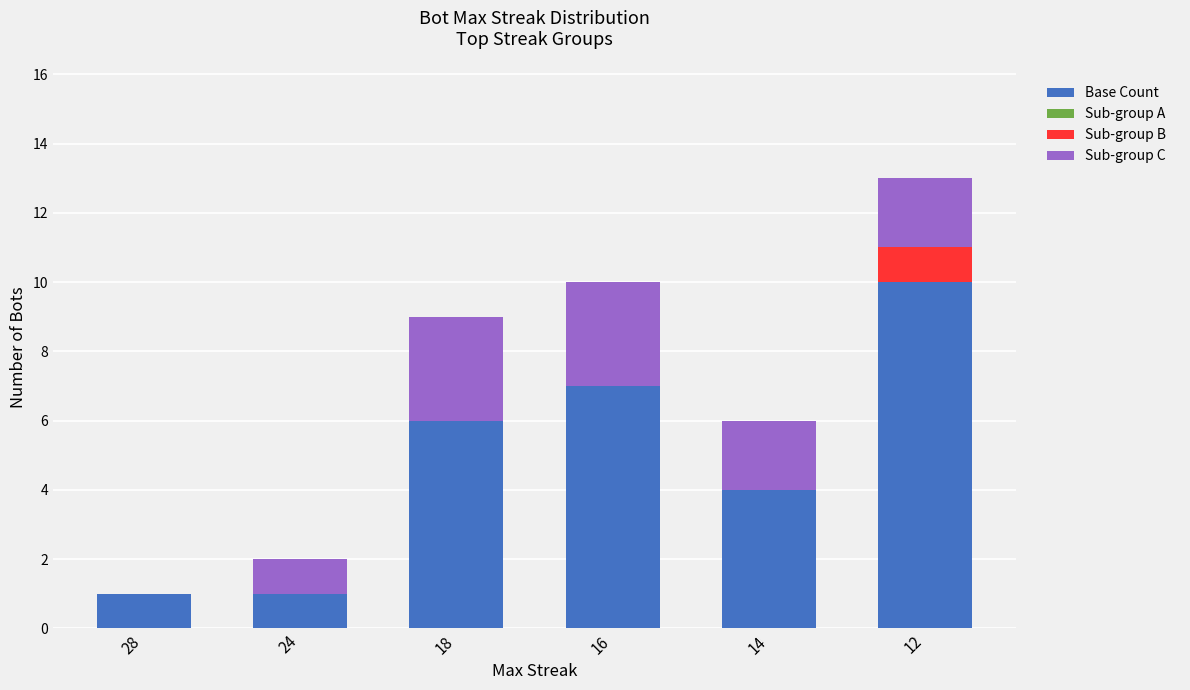

Does the chart contain stacked bars?

Yes